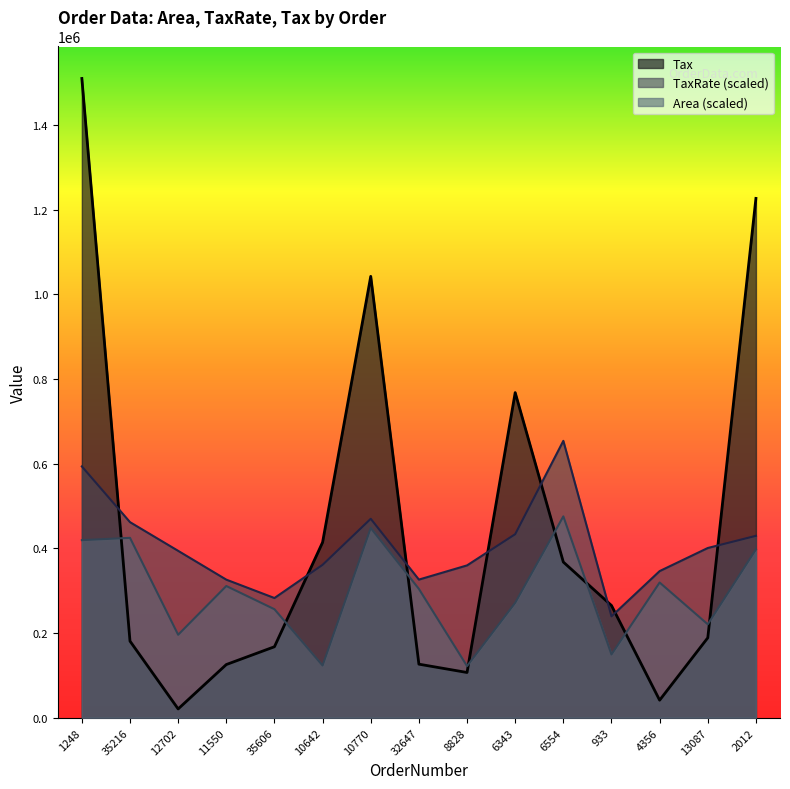

Count the number of data series in this chart.

3